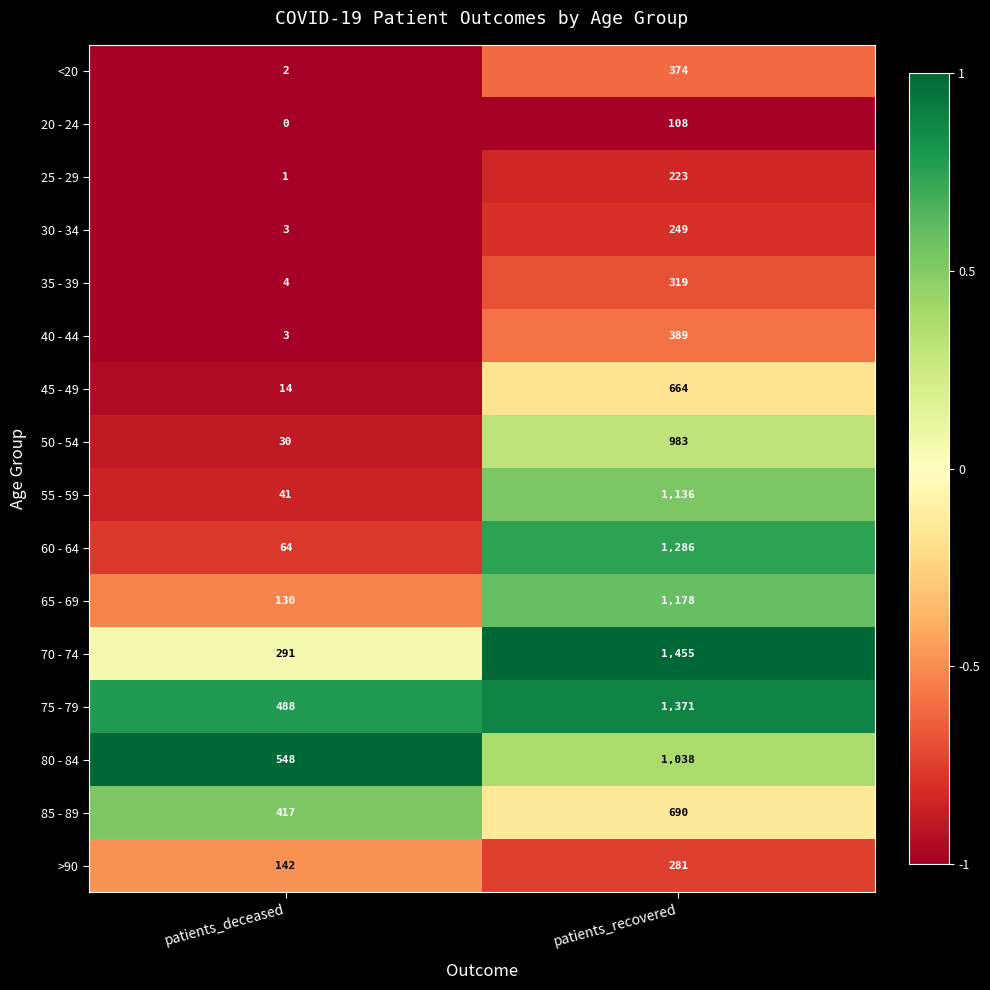

The 80 - 84 series shows 1038 at patients_recovered. True or false?

True